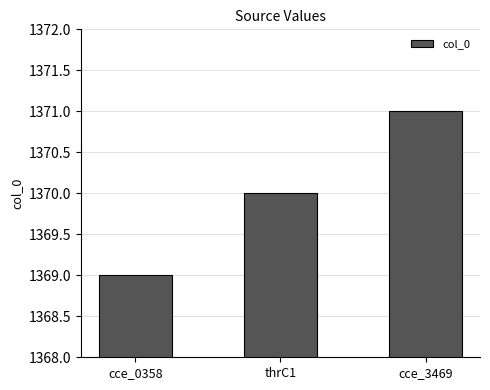

At which label is the value closest to 1370?

thrC1